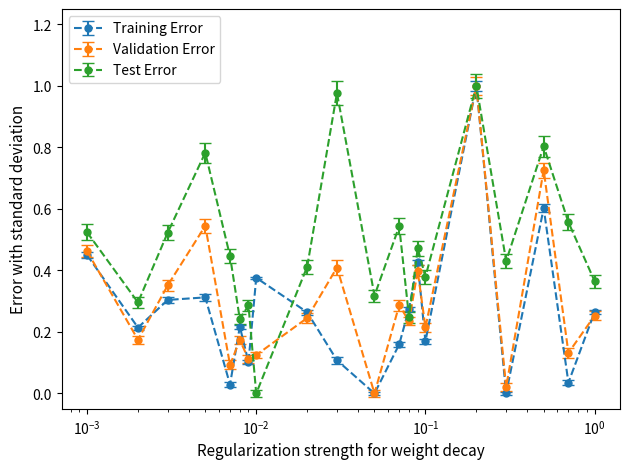

Rank the series by their average value, from highest to lowest.

Test Error, Validation Error, Training Error